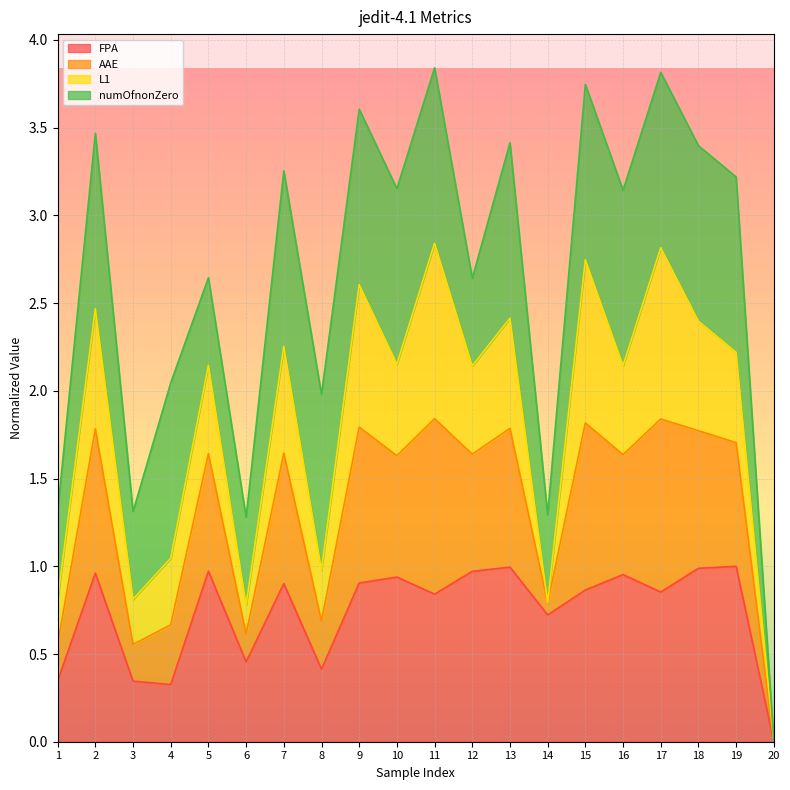

What is the sum of all FPA values?

14.8